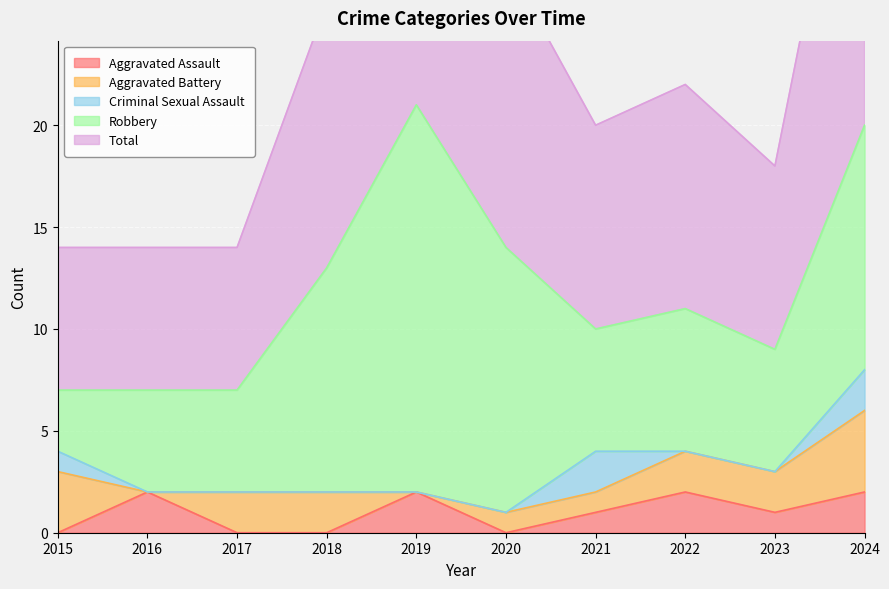

Which series changed the most between 2018 and 2020?

Robbery